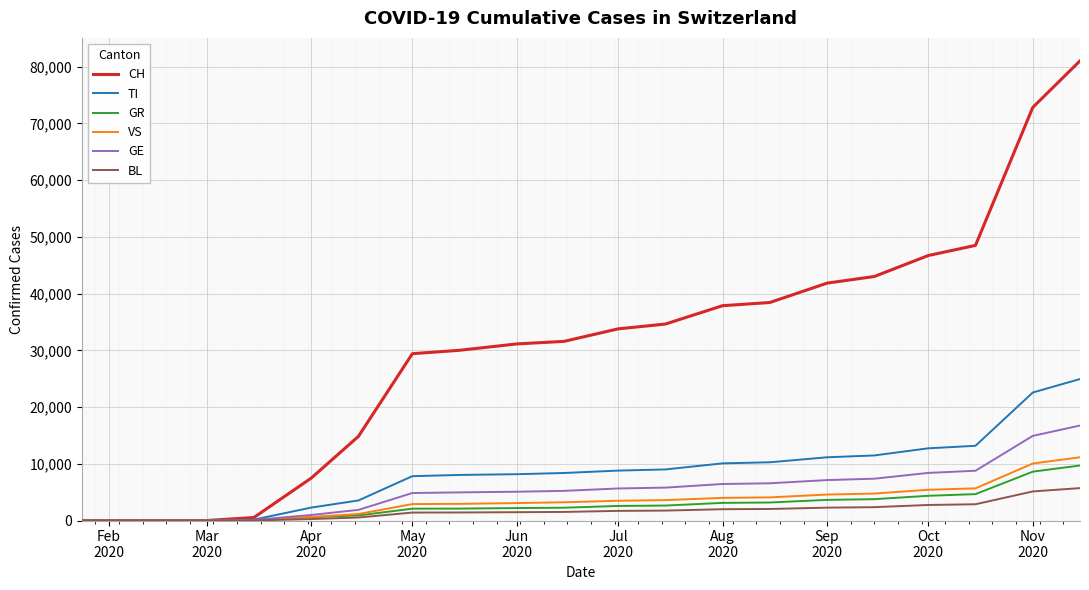

Which series has the widest spread of values?

CH